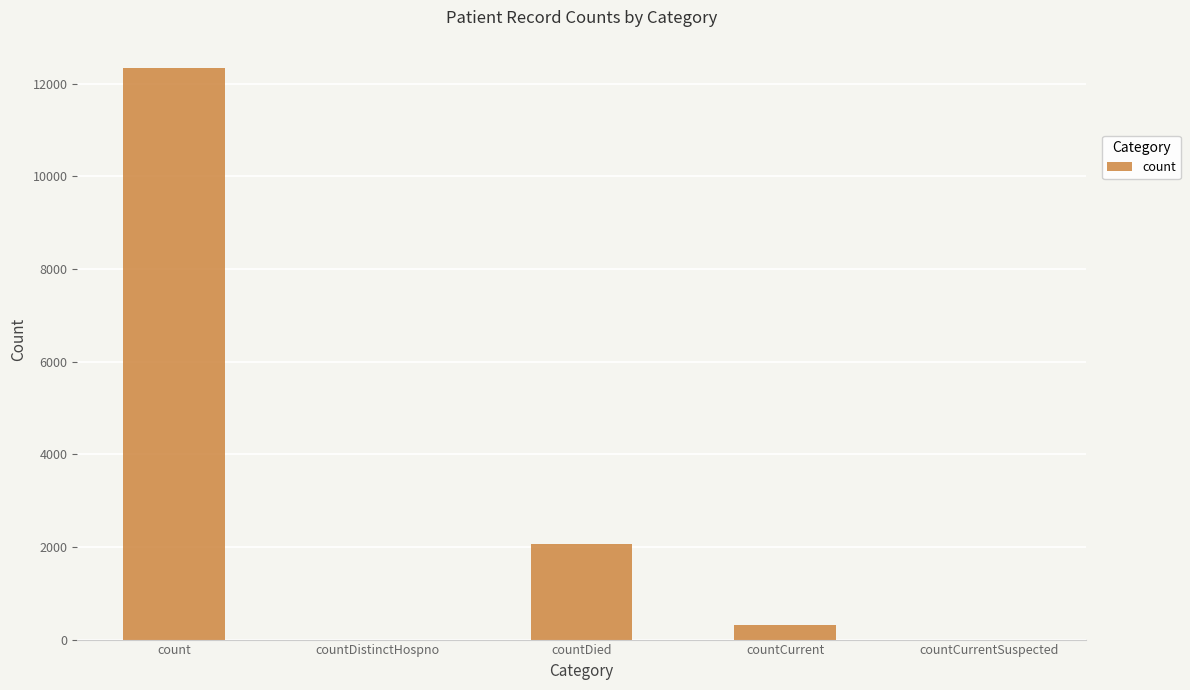

What is the change in value from count to countCurrentSuspected?

-12336